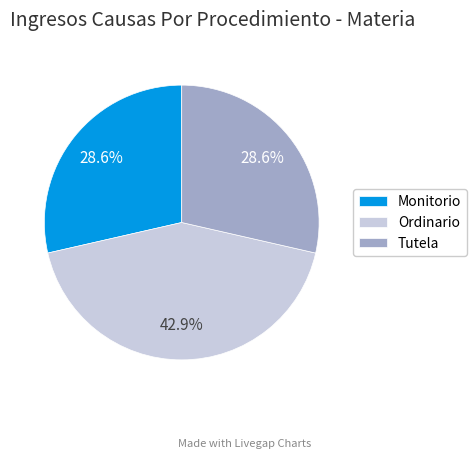

What is the ratio of the value at Ordinario to the value at Monitorio?

1.5